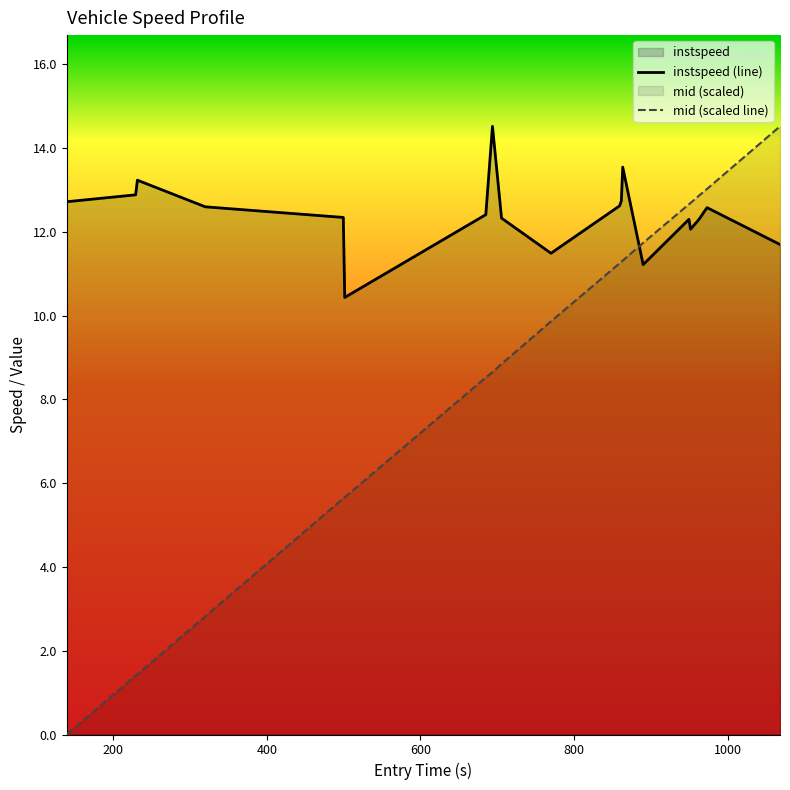

How many distinct data groups are displayed?

2